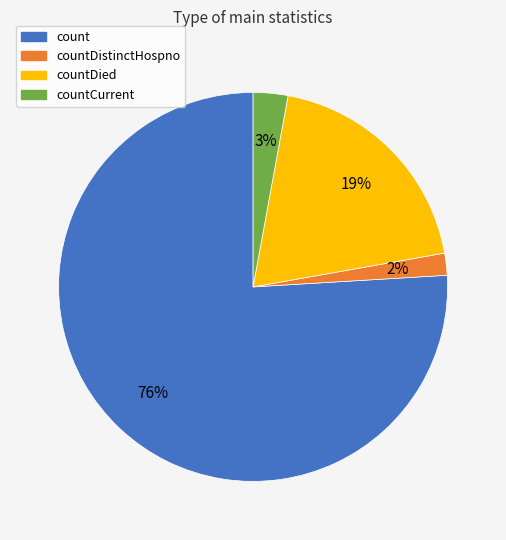

Does any single category account for the majority?

Yes